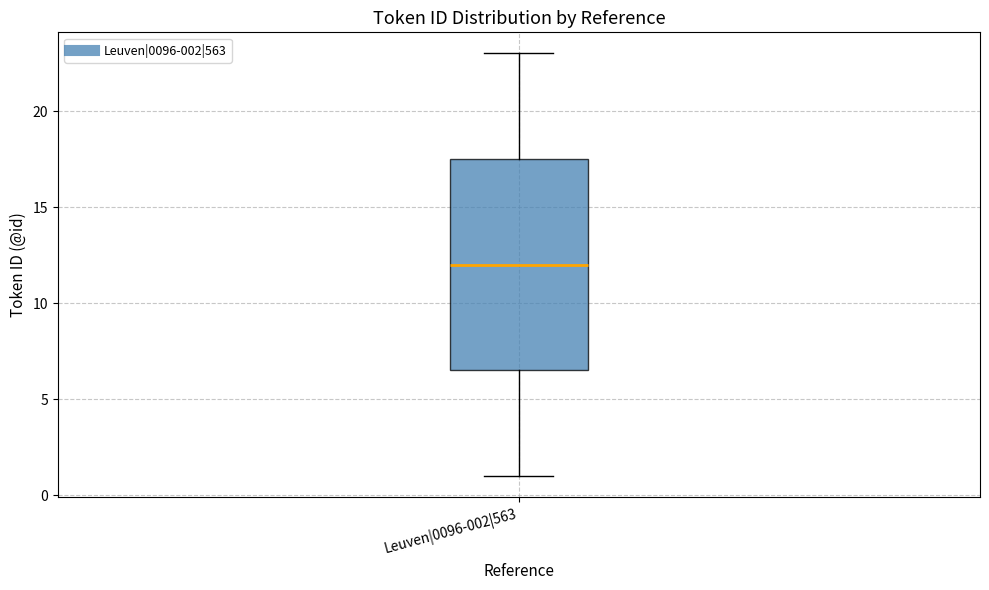

Transcribe this box plot: give where the median line is, the range the box spans, and where the two whiskers end, as read against the y-axis. The values are not printed on the chart, so give them approximately, as read against the axis.

median 12.0, box 6.5 to 17.5, whiskers 1.0 to 23.0